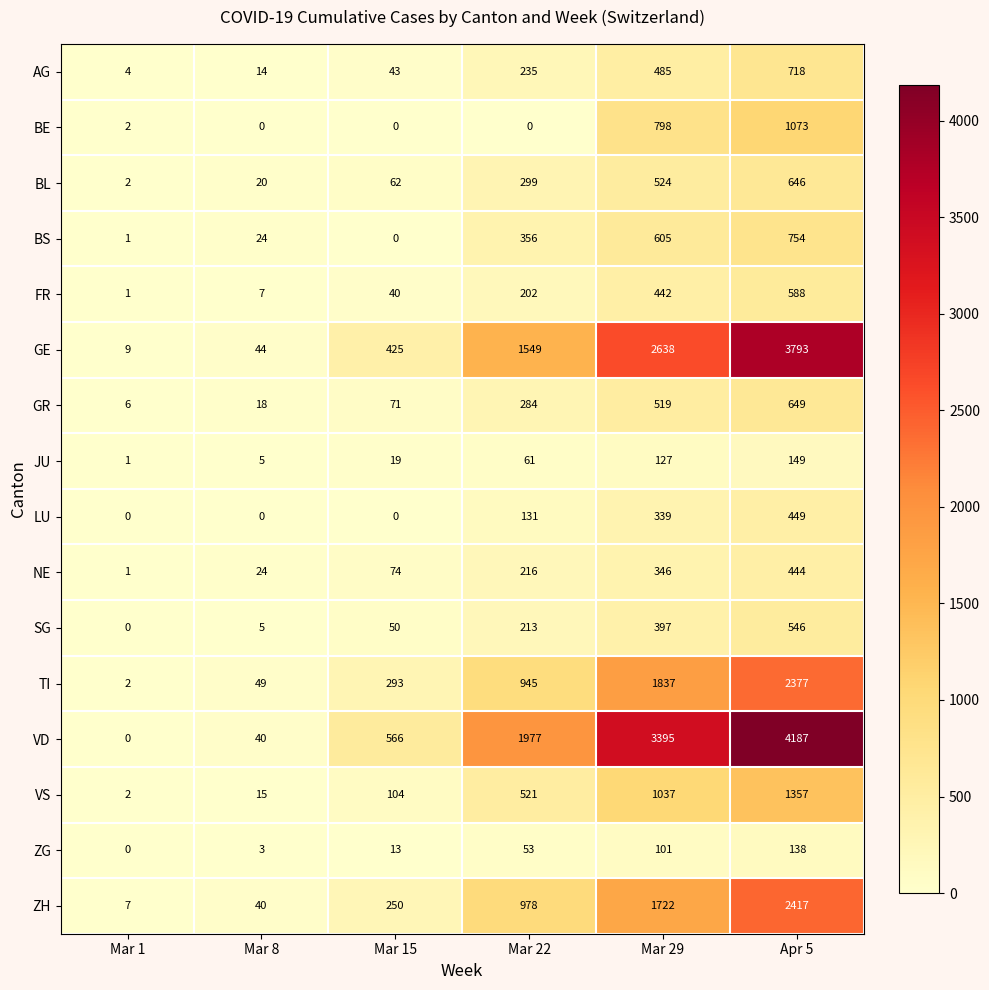

True or false: ZH has a value of 250 at Mar 15.

True